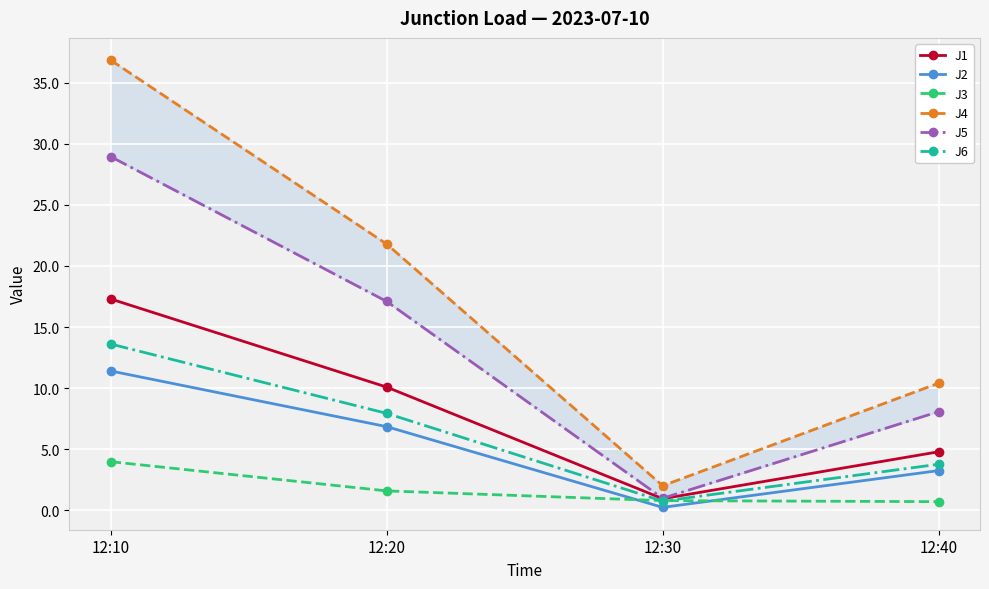

What is the average value of the J1 series?

8.3